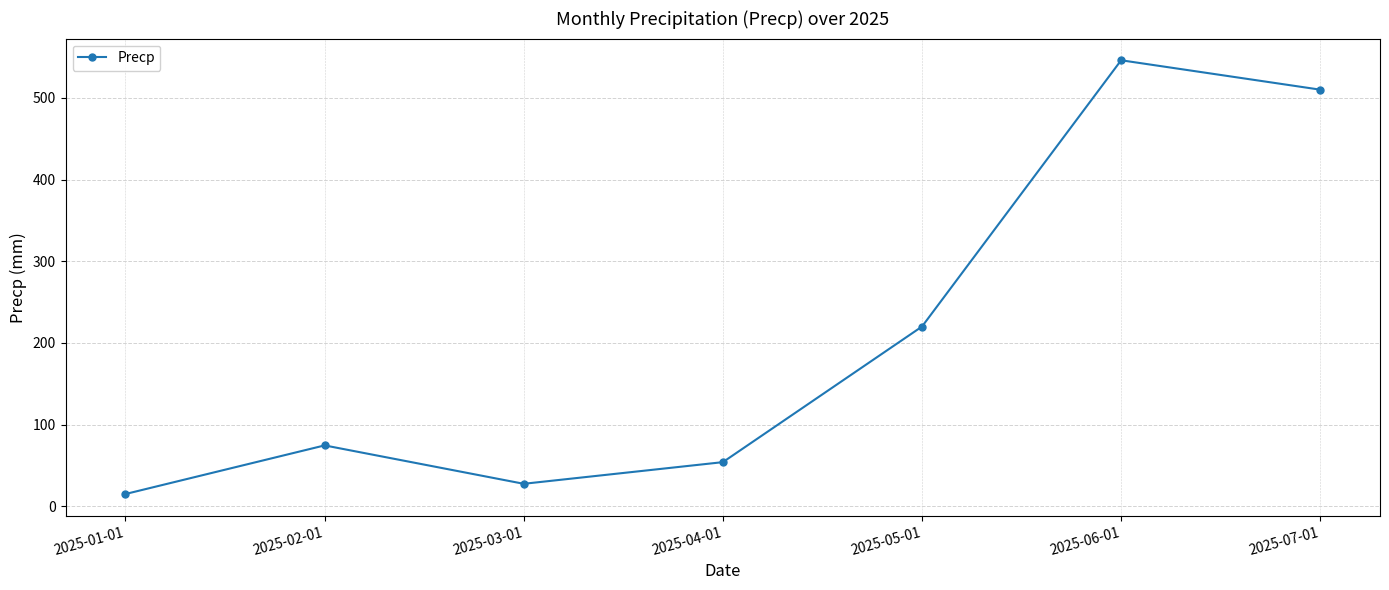

At which category does the data reach its first local peak?

2025-02-01